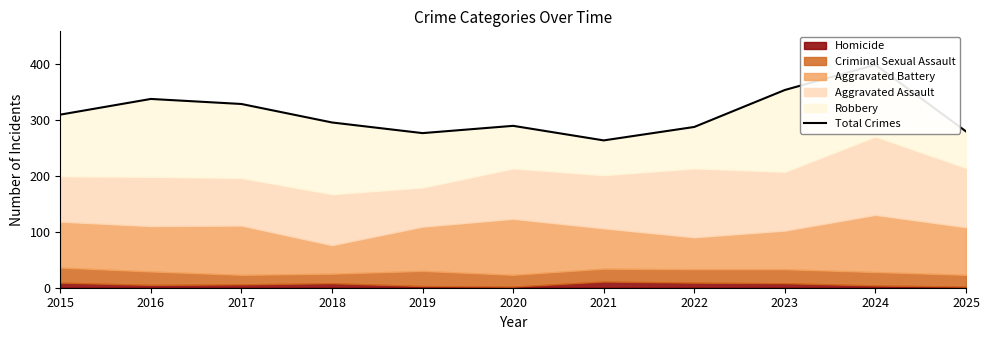

Does the chart display data point markers on the line(s)?

No